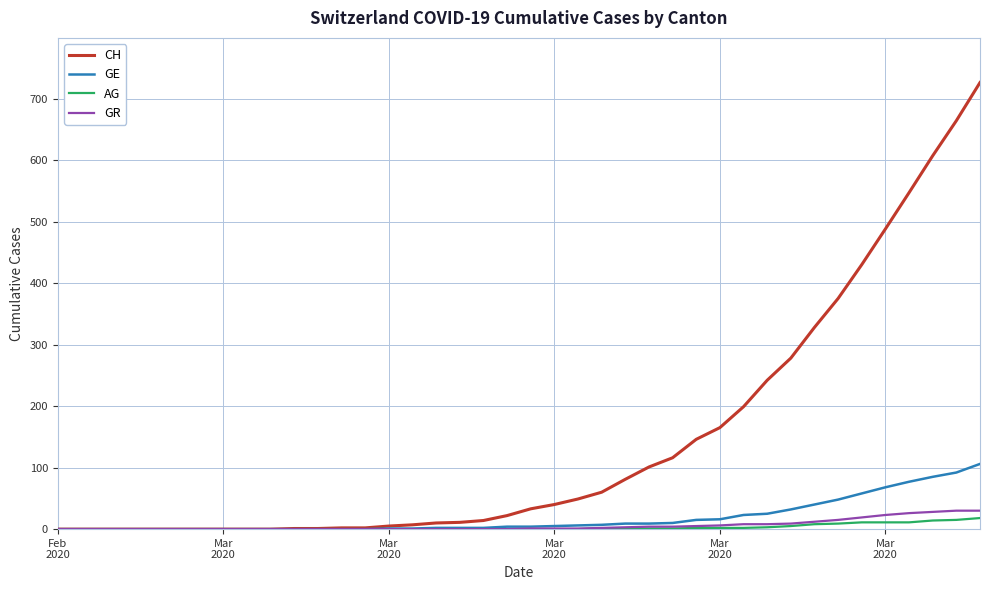

Which series has the largest range (max minus min)?

CH